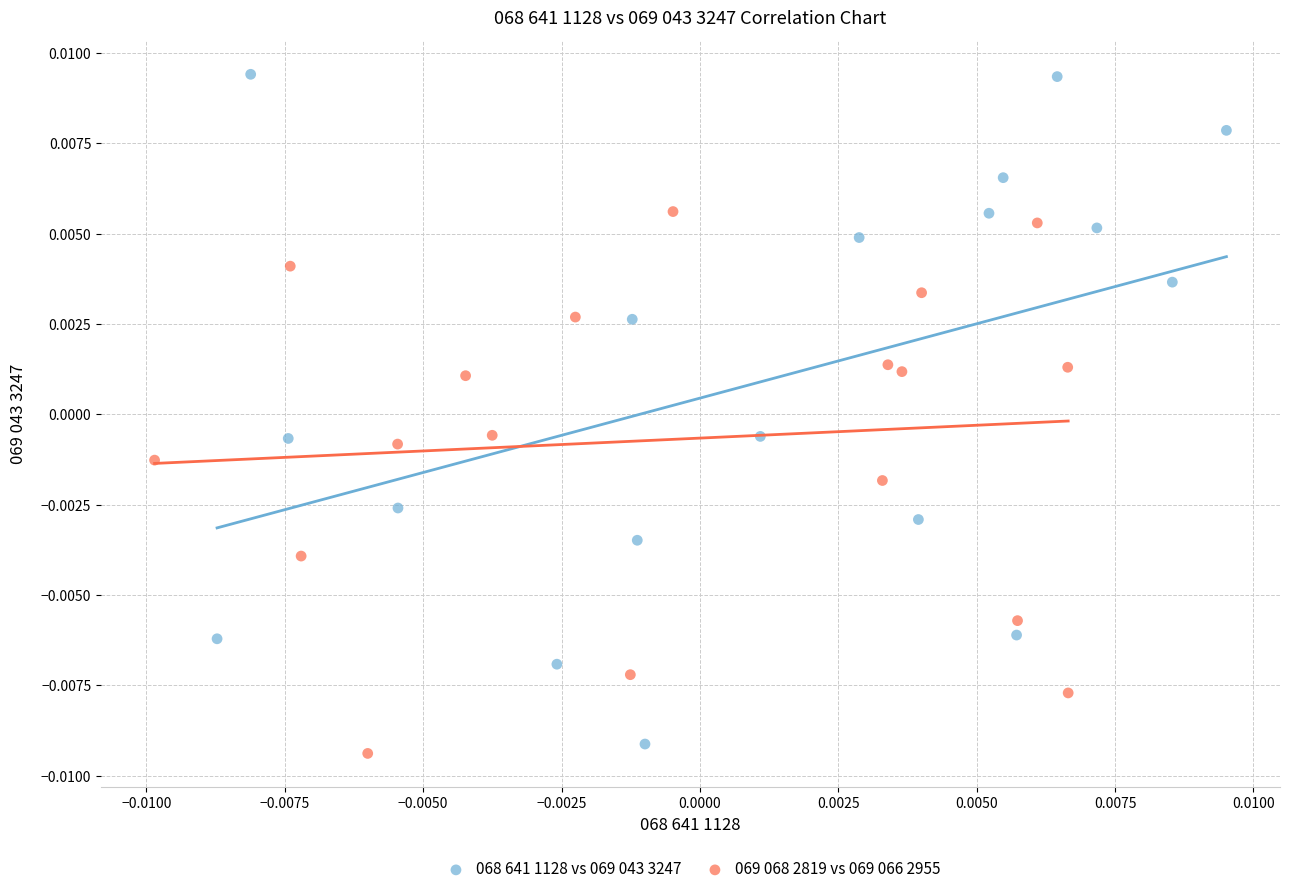

Which series reaches the maximum Y coordinate?

068 641 1128 vs 069 043 3247